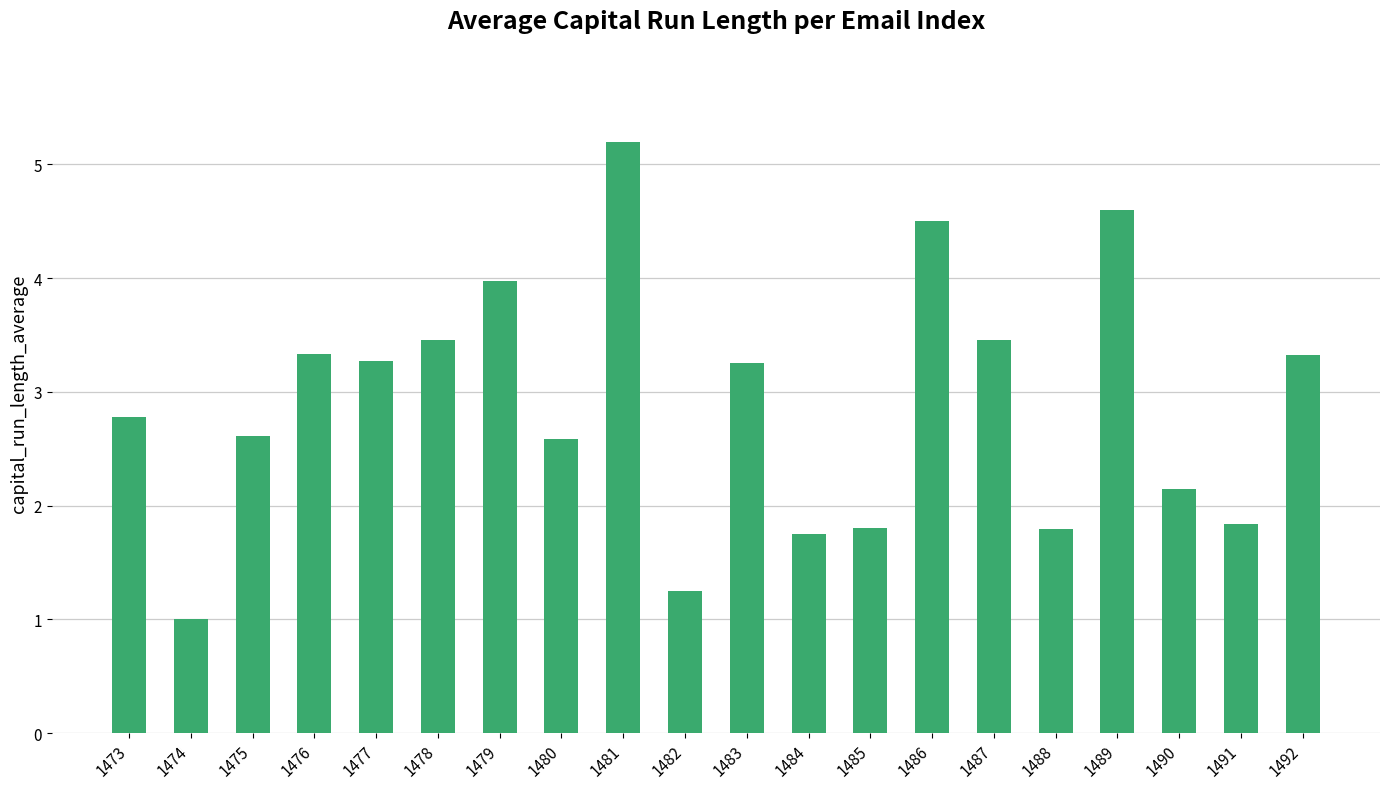

What is the sum of the values at 1492 and 1491?

5.2